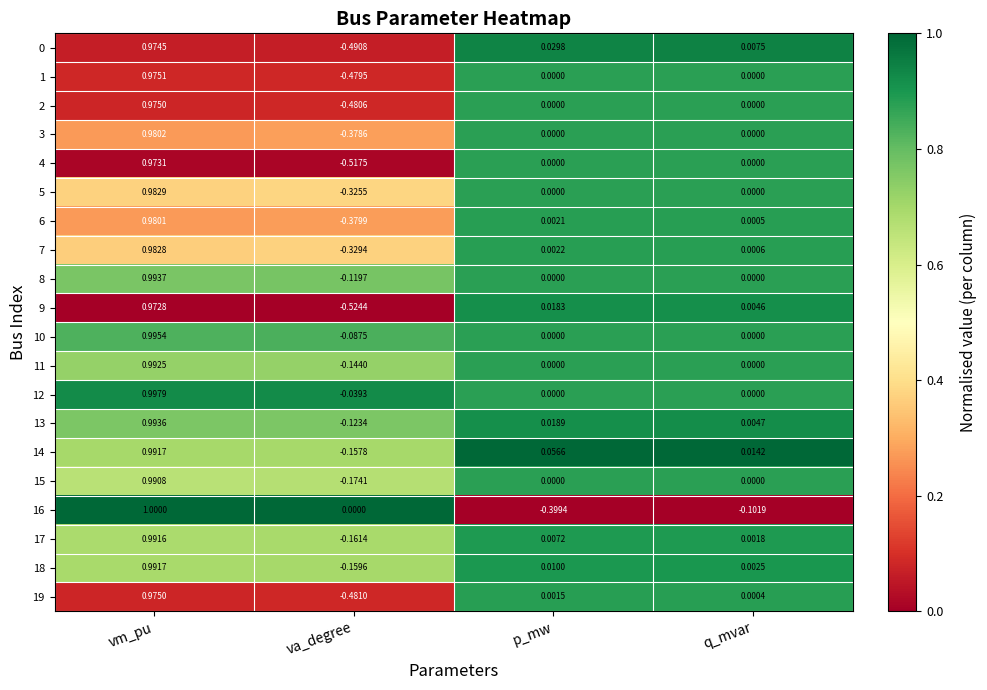

At which category is the sum across all series the highest?

vm_pu